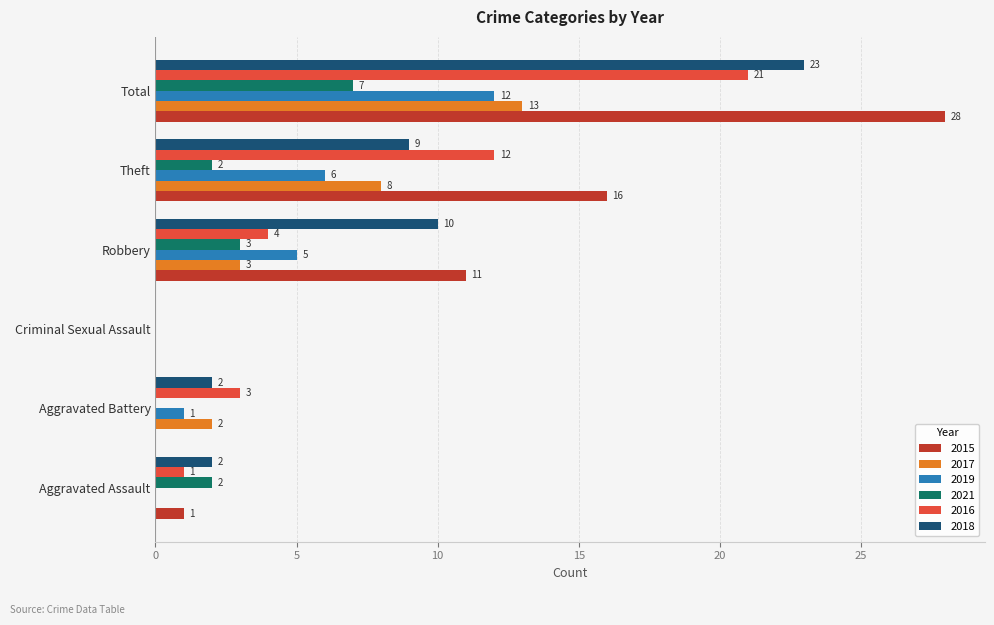

True or false: 2018 has a value of 13 at Criminal Sexual Assault.

False